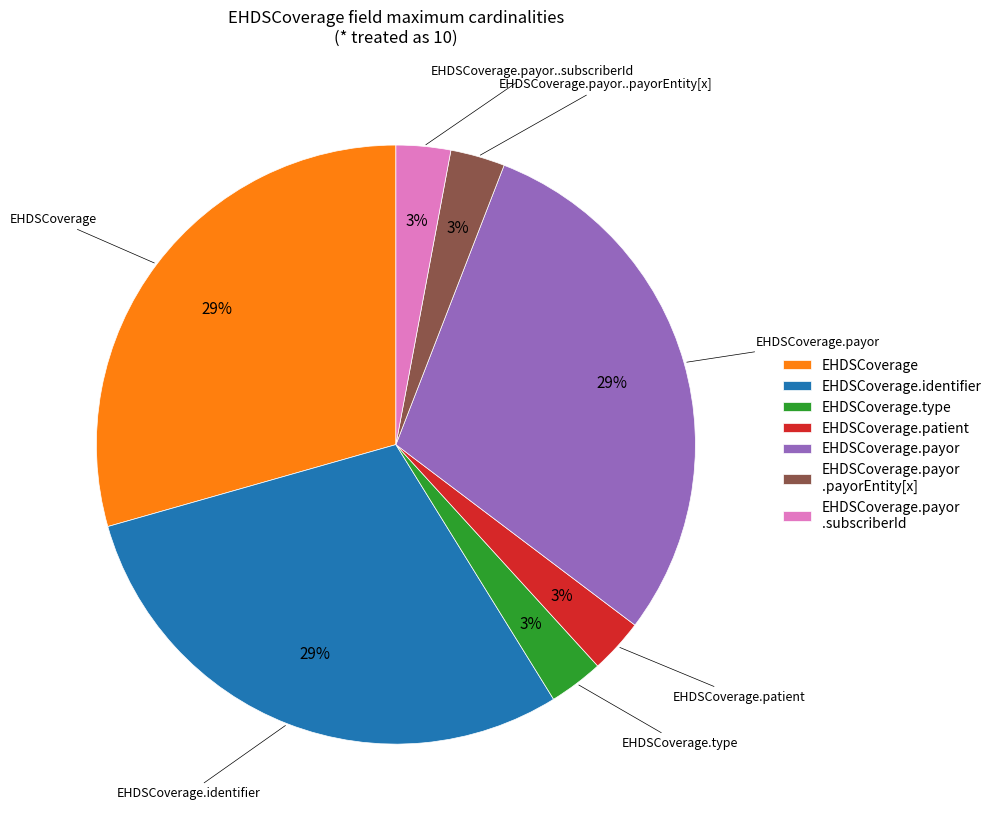

True or false: EHDSCoverage.payor .payorEntity[x] accounts for 11% of the total.

False